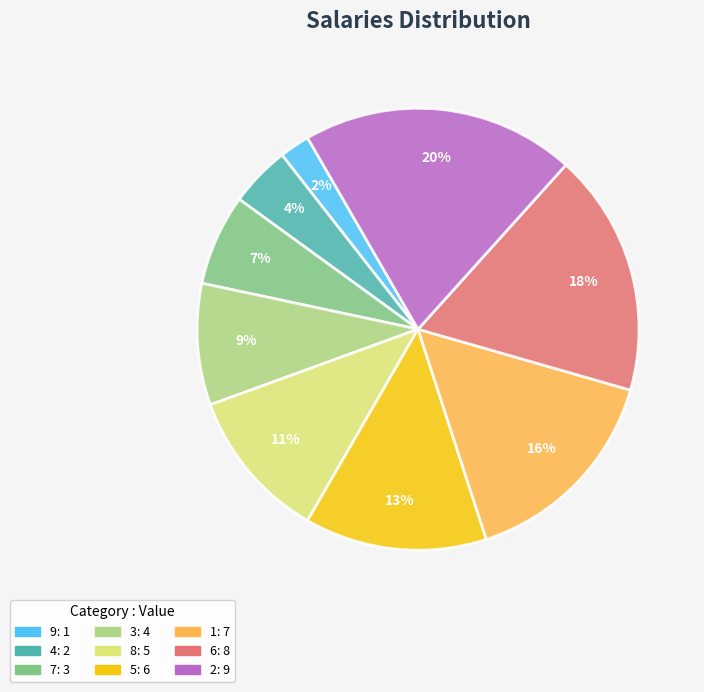

Which category has the smallest portion of the pie?

9